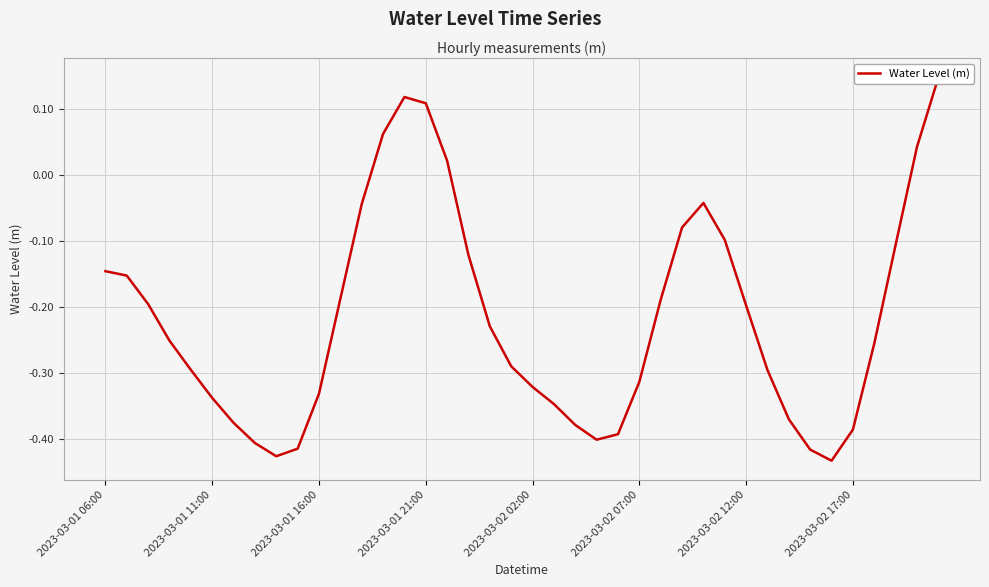

How many points are higher than both their immediate neighbors (excluding endpoints)?

2